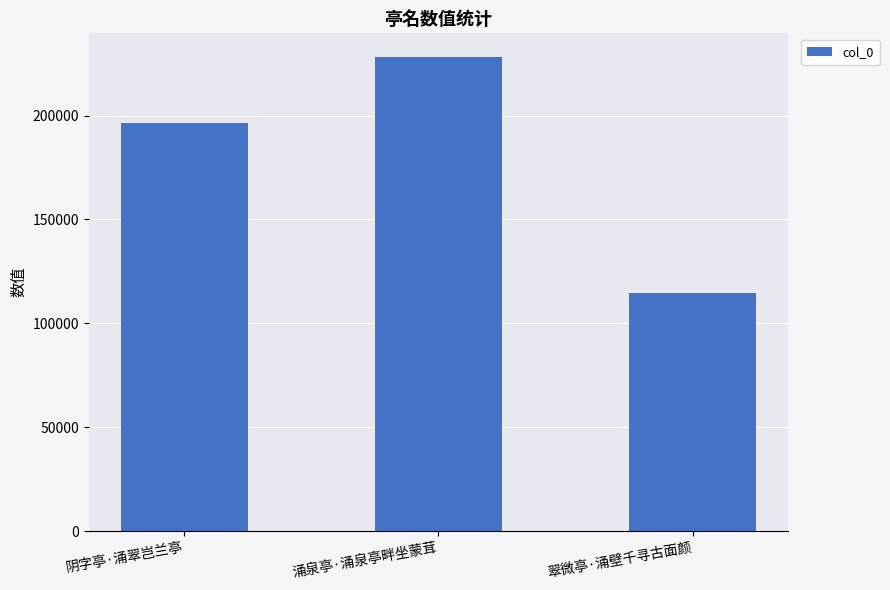

What is the maximum value shown in the chart?

228162